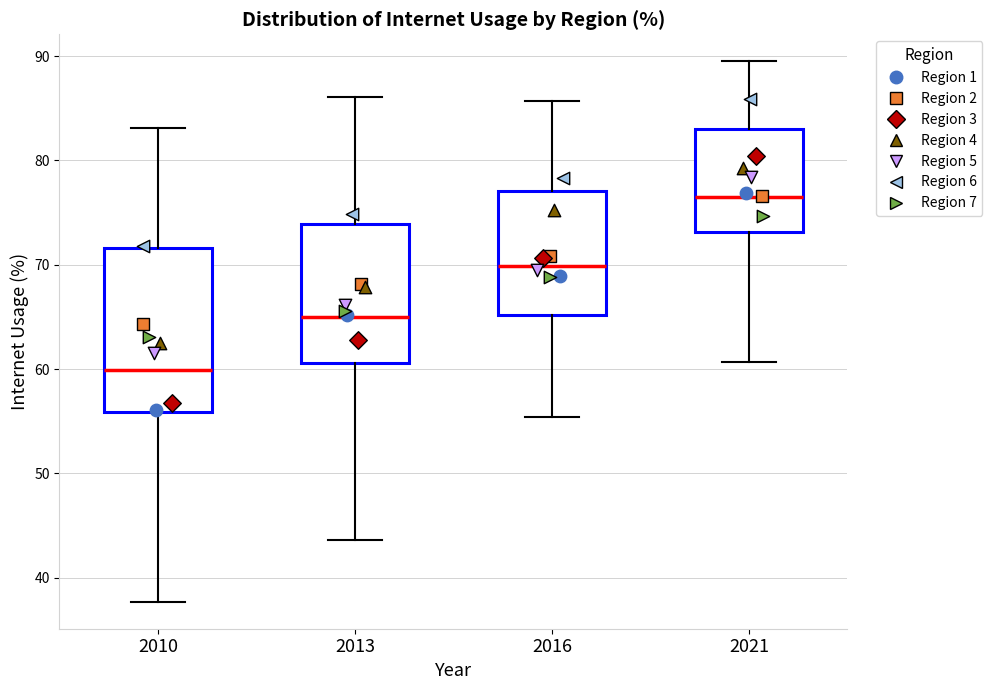

Reading left to right, read every box against the y-axis: the position of its median line, the range the box covers, and the ends of its whiskers. The values are not printed on the chart, so give them approximately, as read against the axis.

2010: median 60, box 56 to 72, whiskers 38 to 83
2013: median 65, box 61 to 74, whiskers 44 to 86
2016: median 70, box 65 to 77, whiskers 55 to 86
2021: median 76, box 73 to 83, whiskers 61 to 90